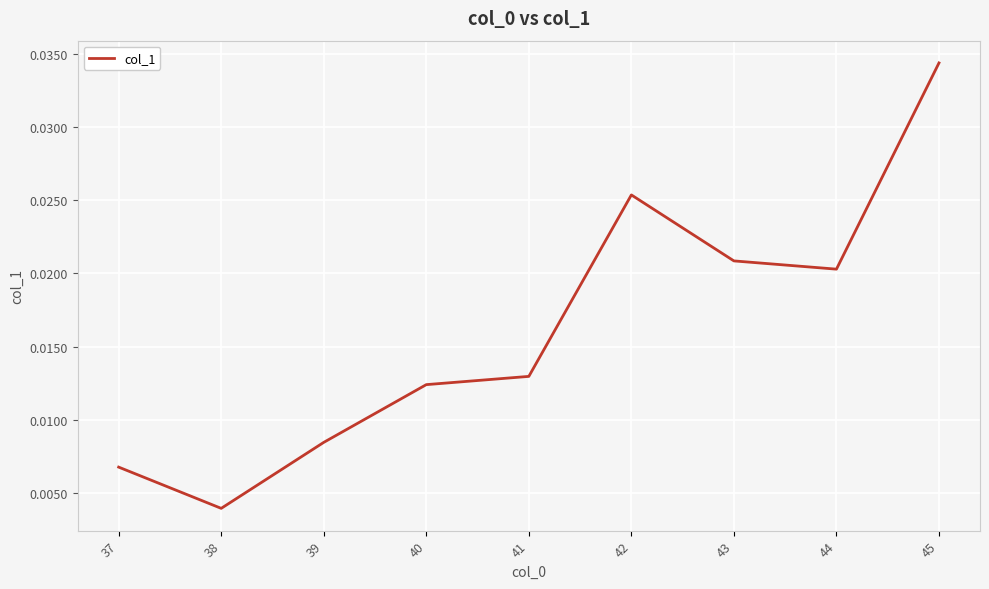

True or false: there are more than 2 points higher than both neighbors.

False